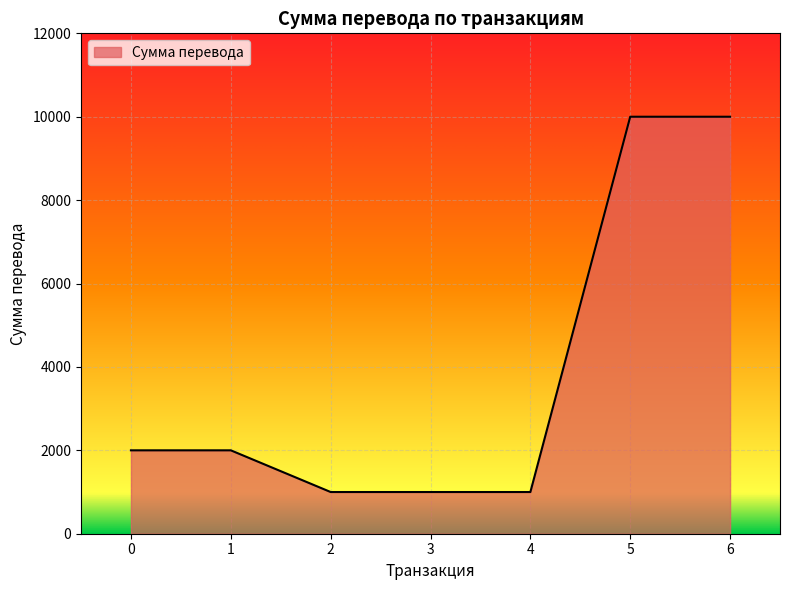

What is the difference between the values at 4 and 5?

9000